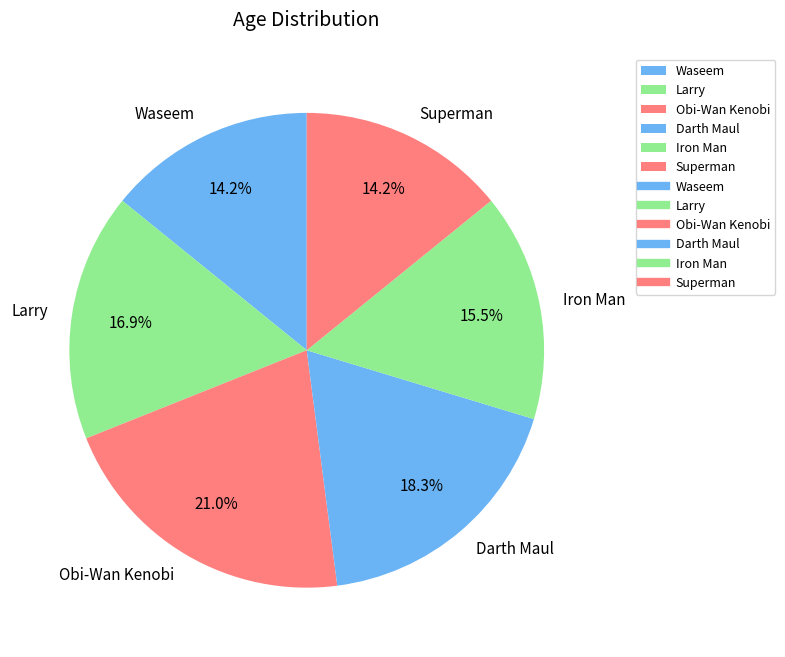

Does any single category account for the majority?

No